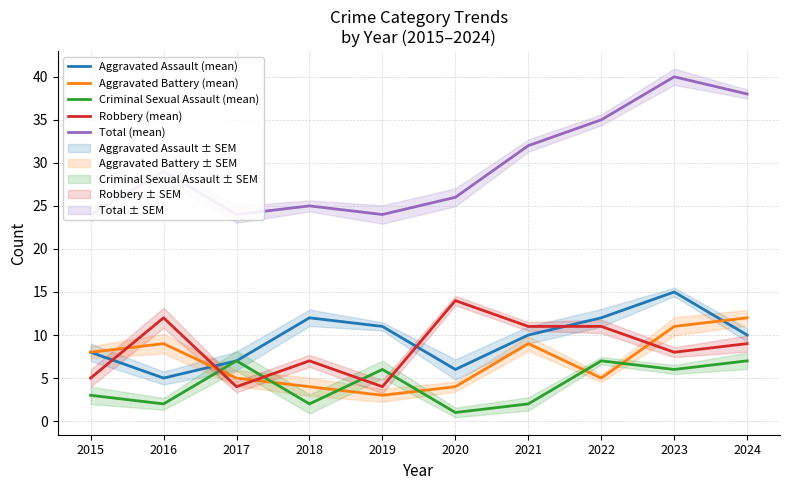

How many values in the Aggravated Battery (mean) series are below 8?

5